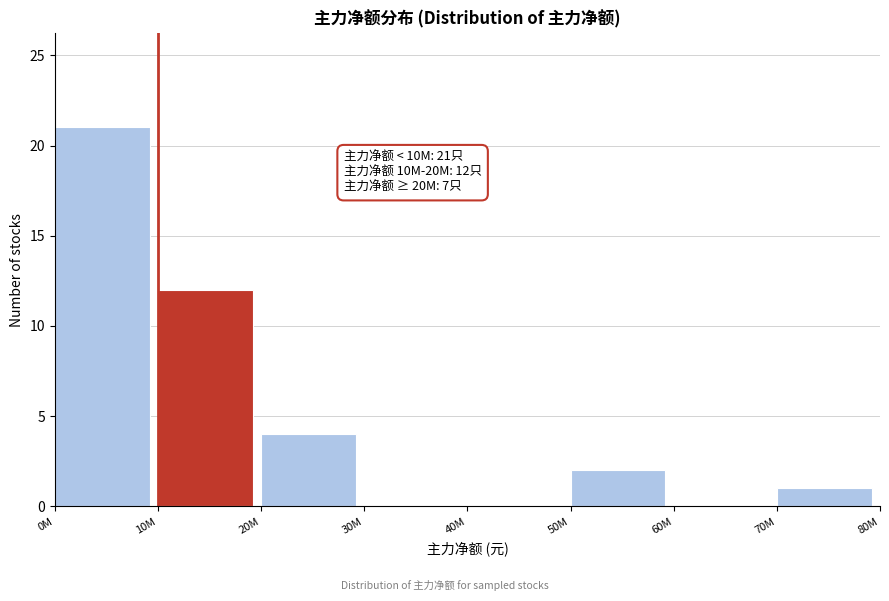

Reading left to right, extract all data points from this chart.

0M=21	10M=12	20M=4	30M=0	40M=0	50M=2	60M=0	70M=1